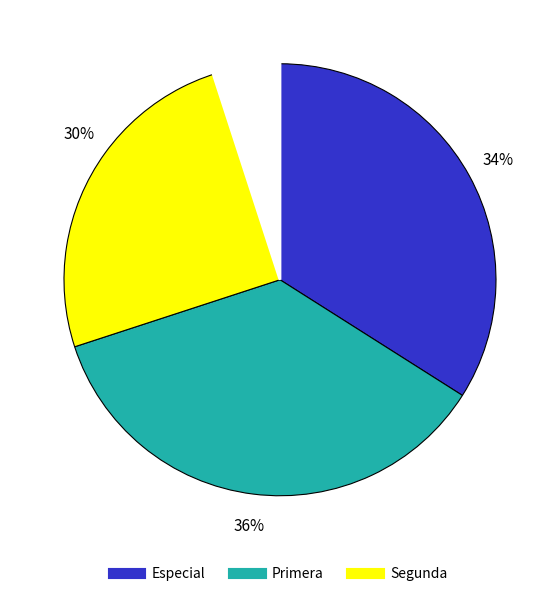

Does any single category account for the majority?

No